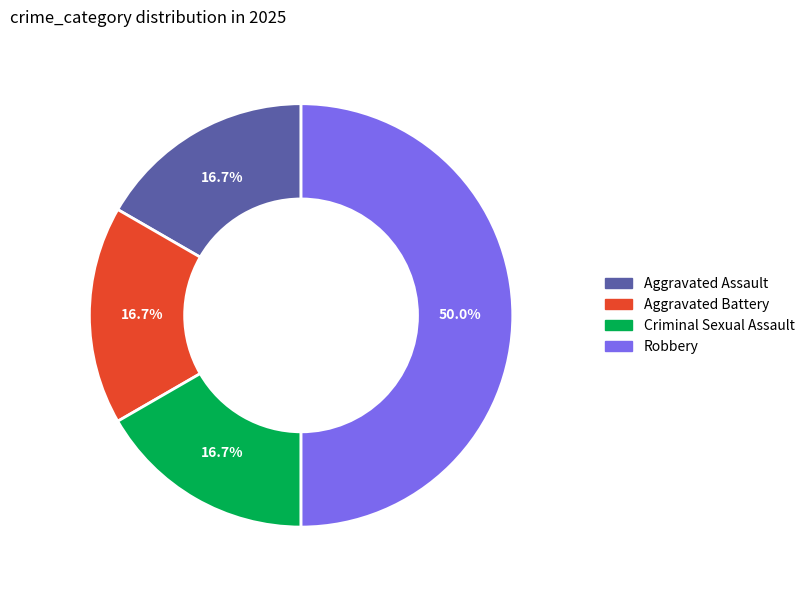

To the nearest percent, what is the difference between the largest and smallest slice percentages?

33%